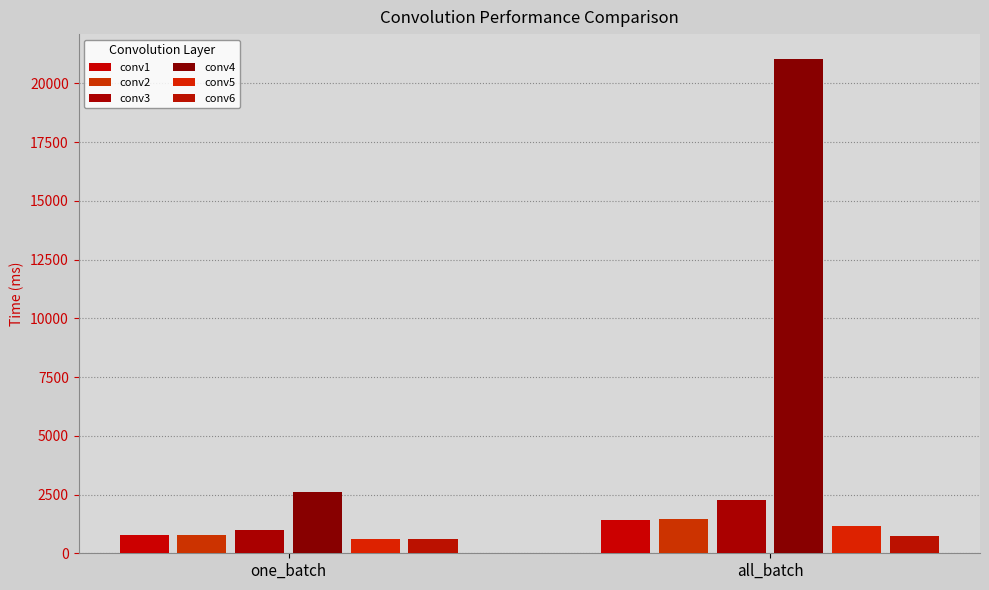

At which label does conv6 reach its minimum?

one_batch